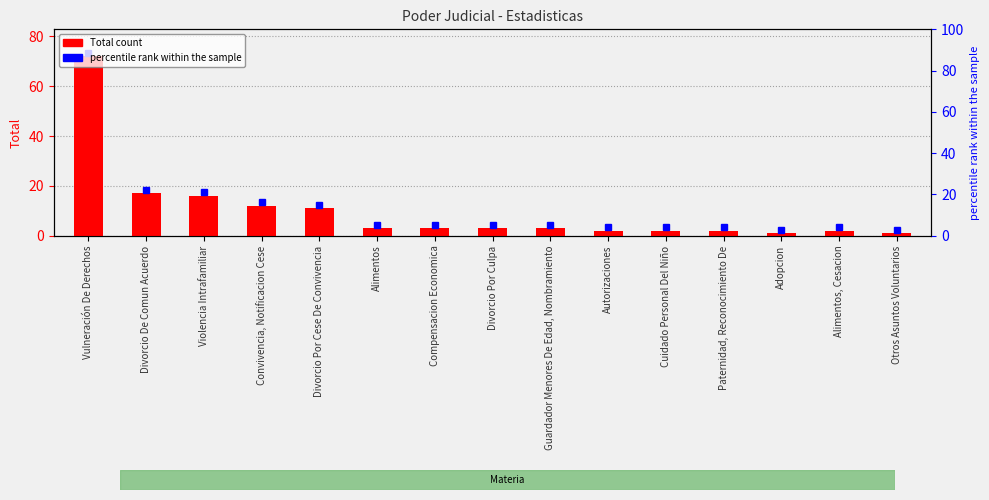

Which category has the highest value across all series?

Vulneración De Derechos